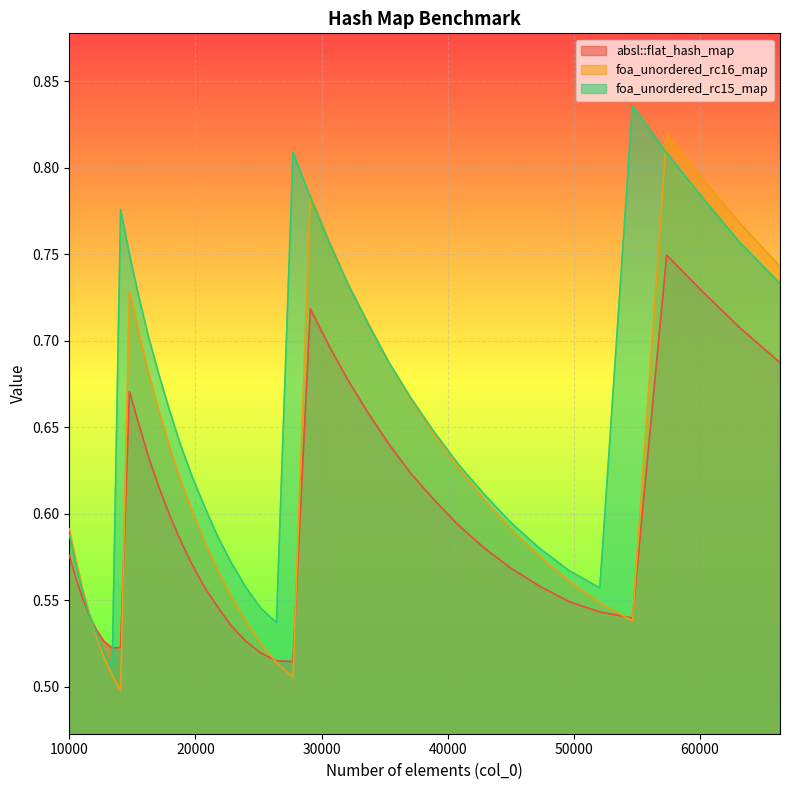

How many interior local valleys does the foa_unordered_rc15_map series have?

3